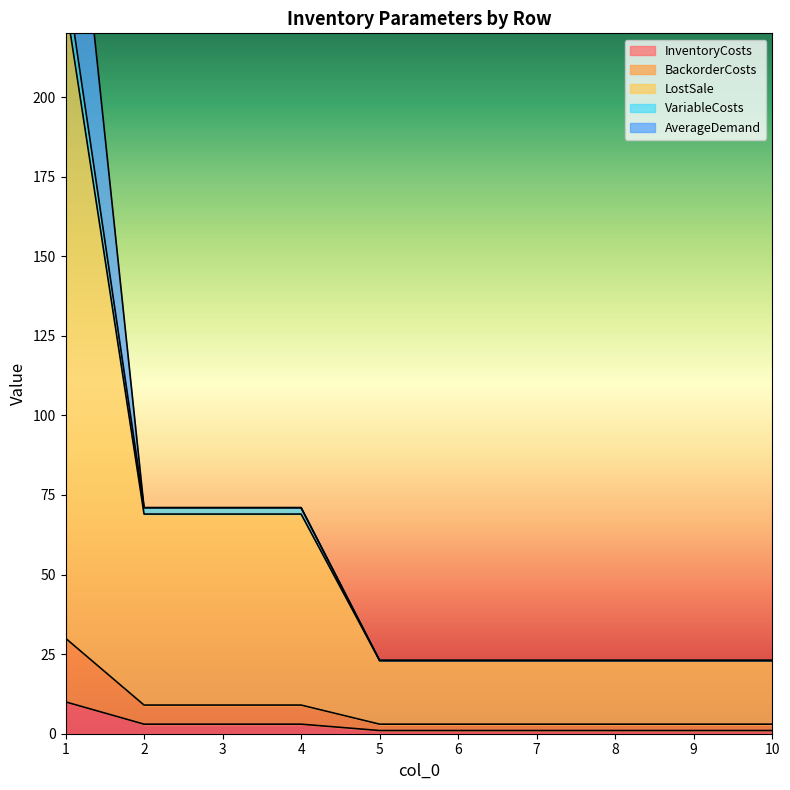

The InventoryCosts series shows 1 at 7. True or false?

True